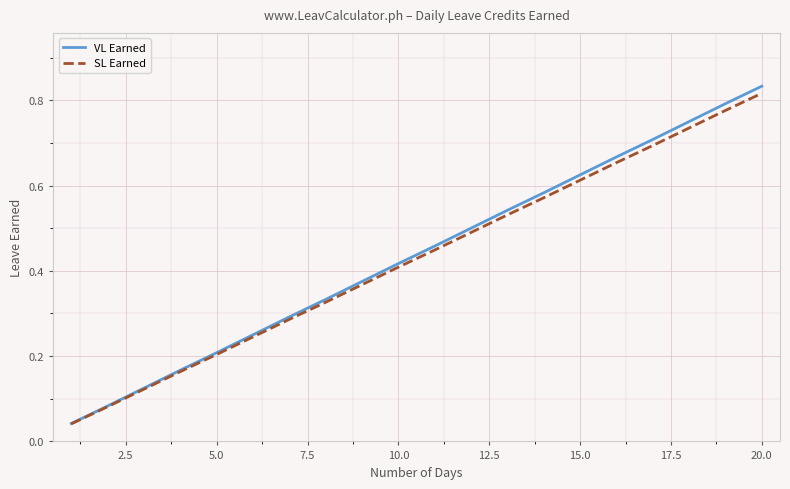

Which series has the largest range (max minus min)?

VL Earned